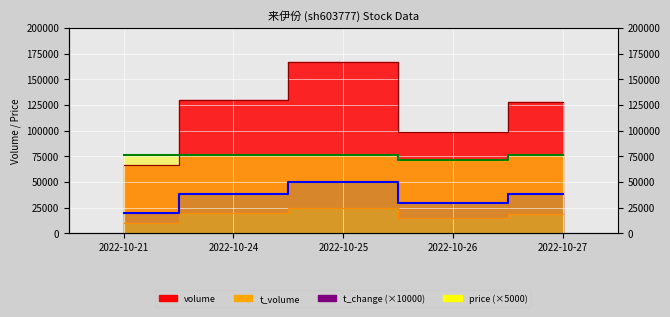

Where does the t_change series first go above 38100?

2022-10-24